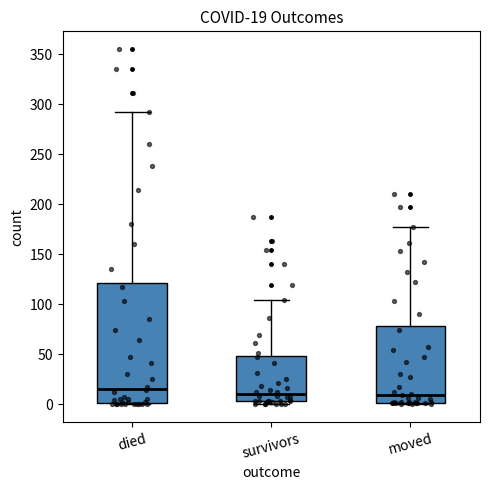

Which box is the tallest, from its lower edge to its upper edge?

died